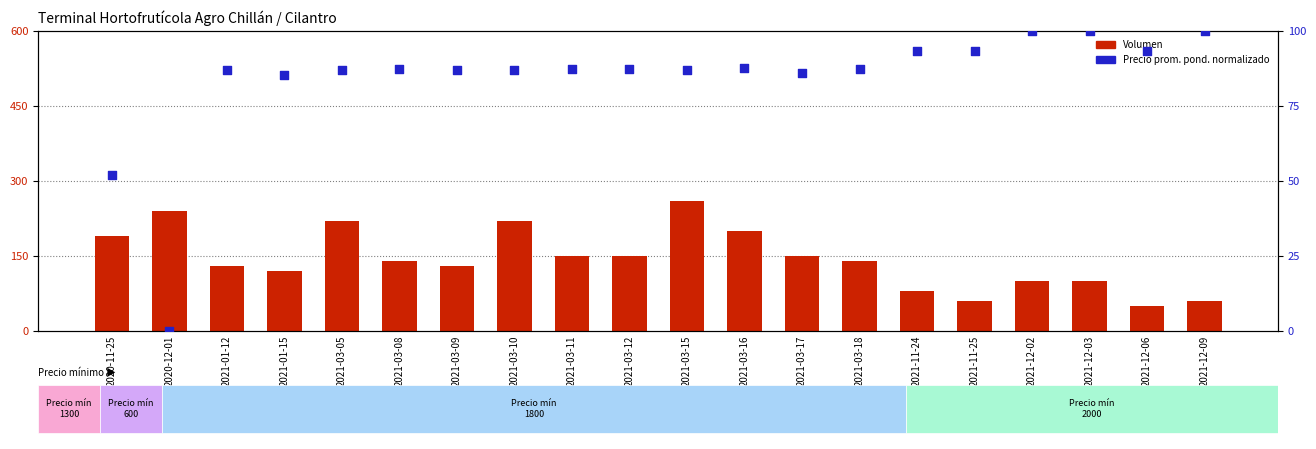

At which category is the sum across all series the highest?

2021-03-15